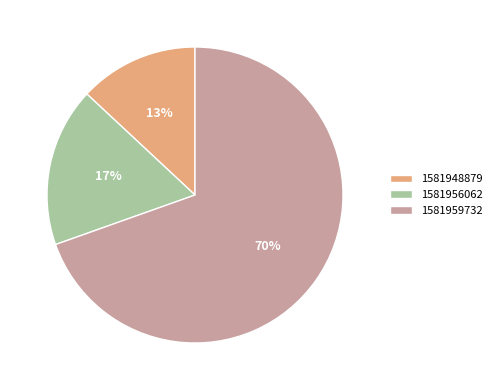

Which category accounts for the majority?

1581959732